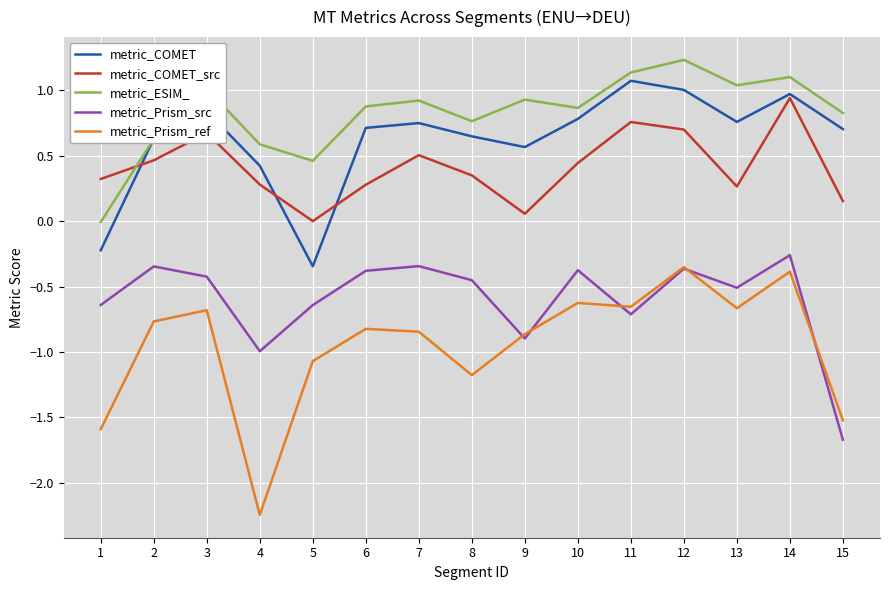

How many values in metric_COMET are above zero?

13